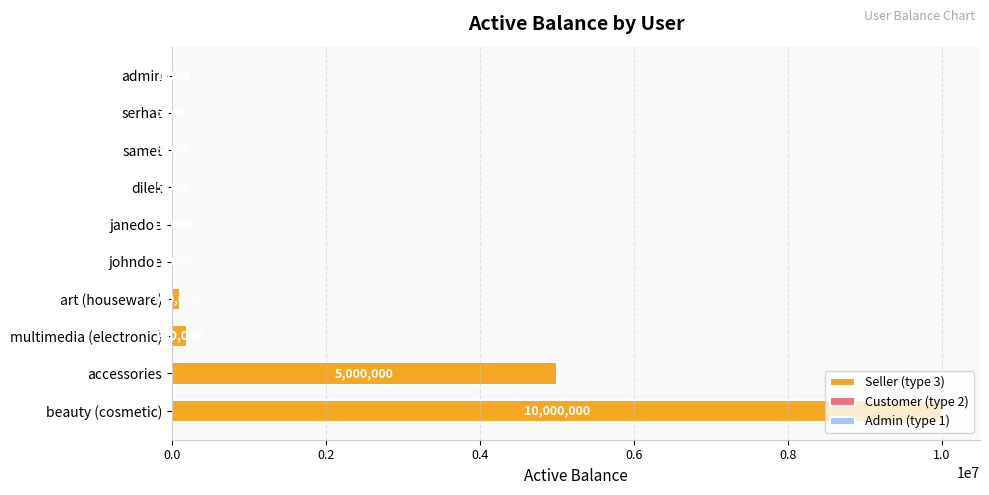

What is the value of the 6th bar from the left?

10000